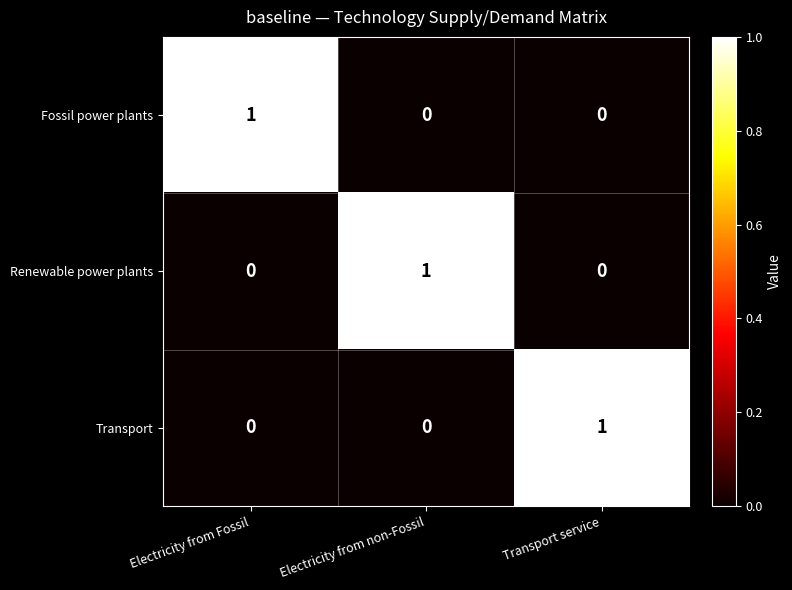

The value of Fossil power plants at Electricity from Fossil is 0. True or false?

False